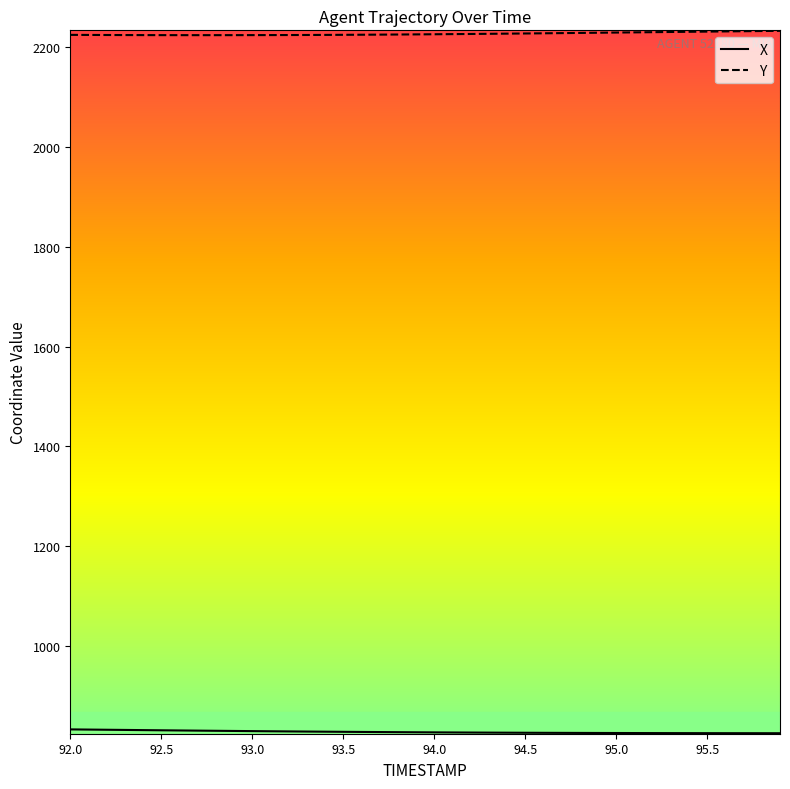

What is the maximum value for Y?

2233.0